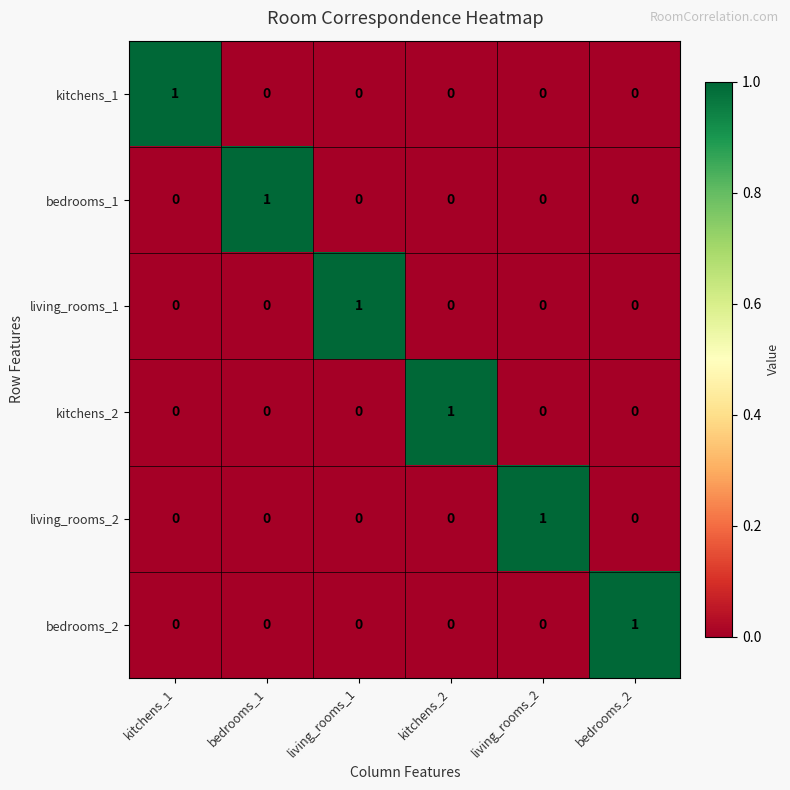

Count the living_rooms_1 values in the range 0 to 1.

6